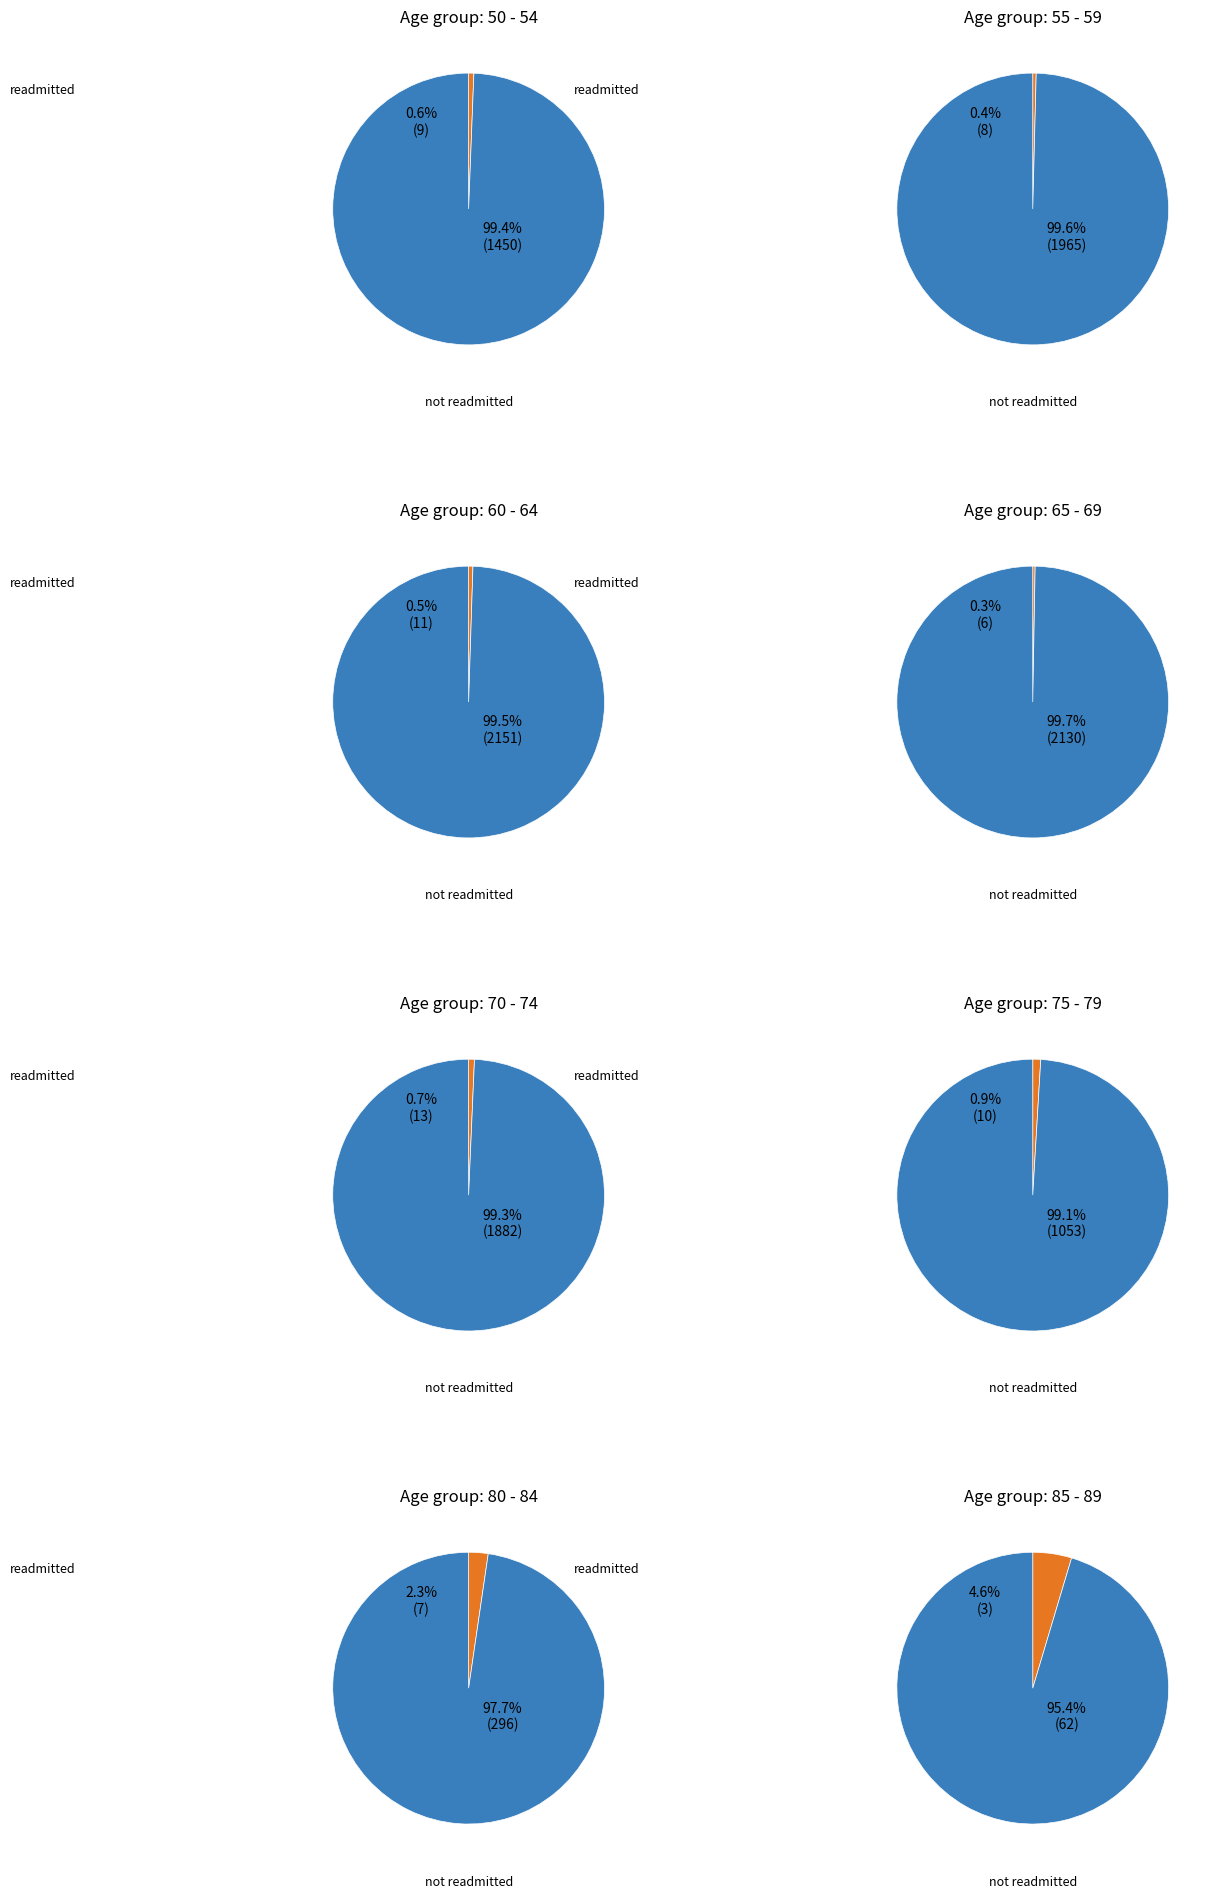

Does 60 - 64 represent more than half of the total?

No